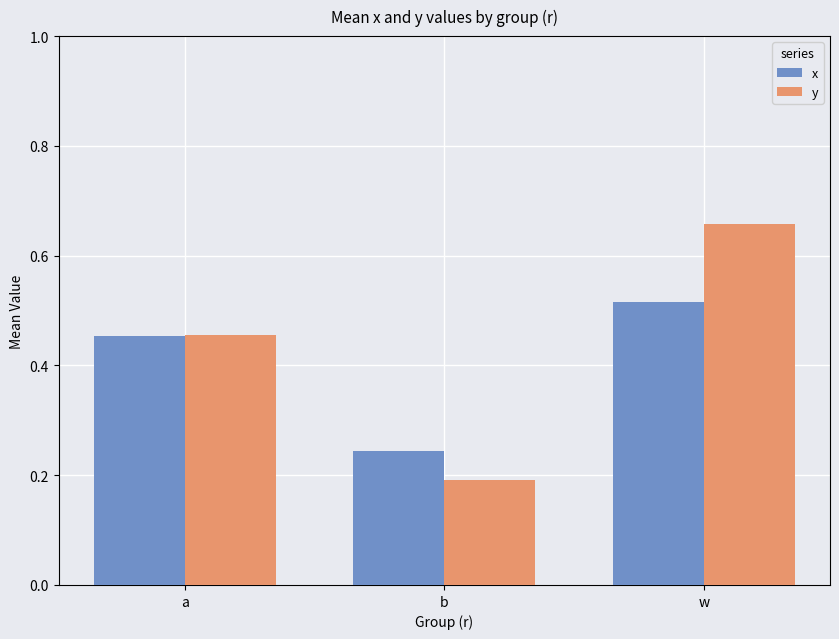

At which label does x reach its minimum?

b